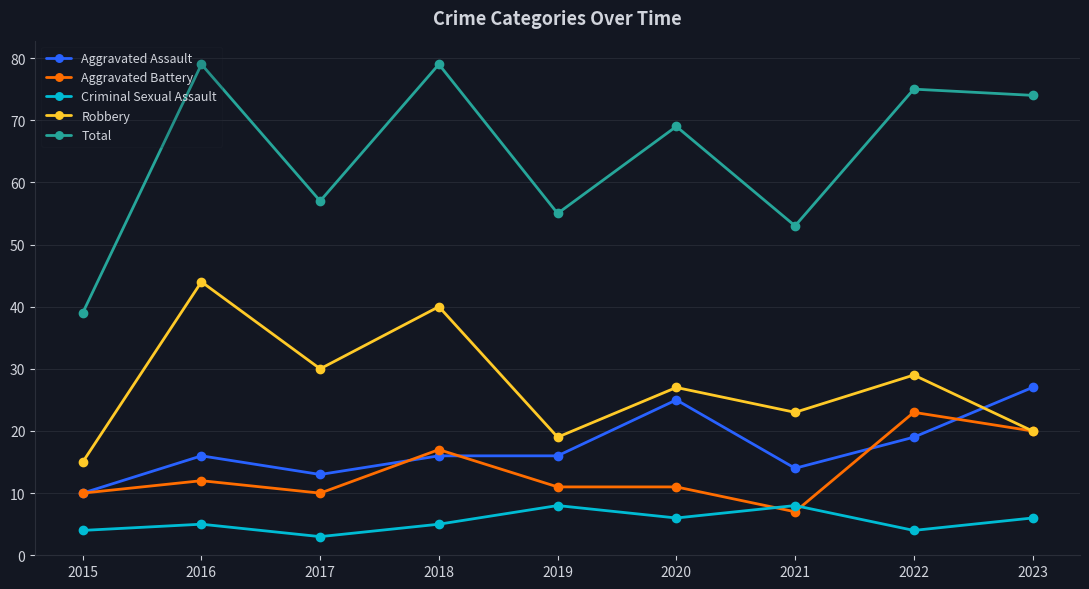

The value of Aggravated Battery at 2019 is 11. True or false?

True